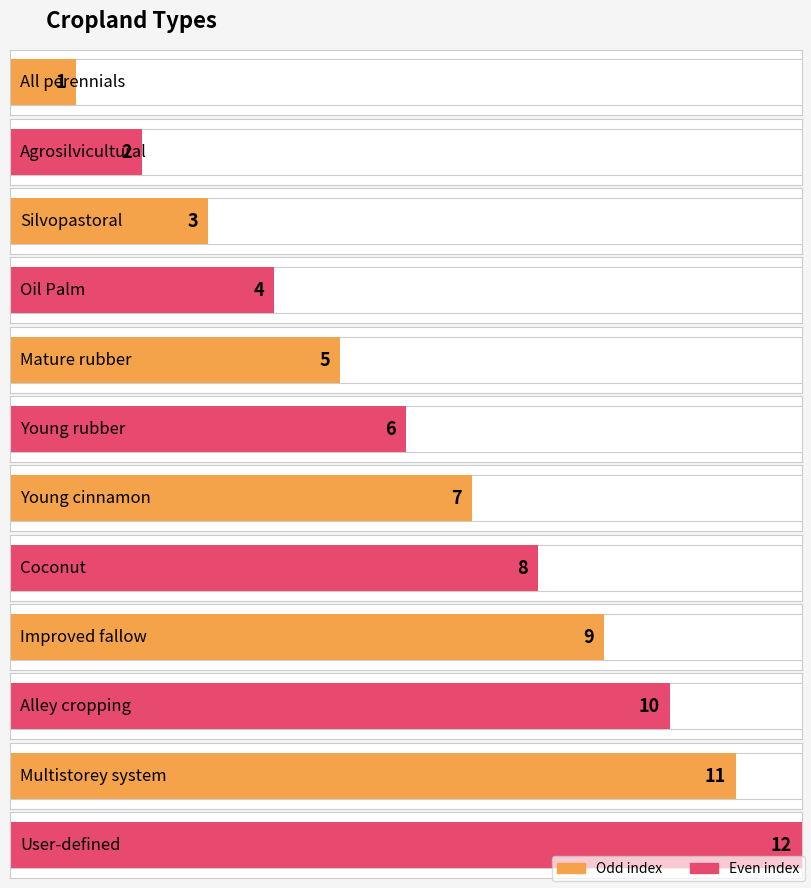

Does the chart contain stacked bars?

No